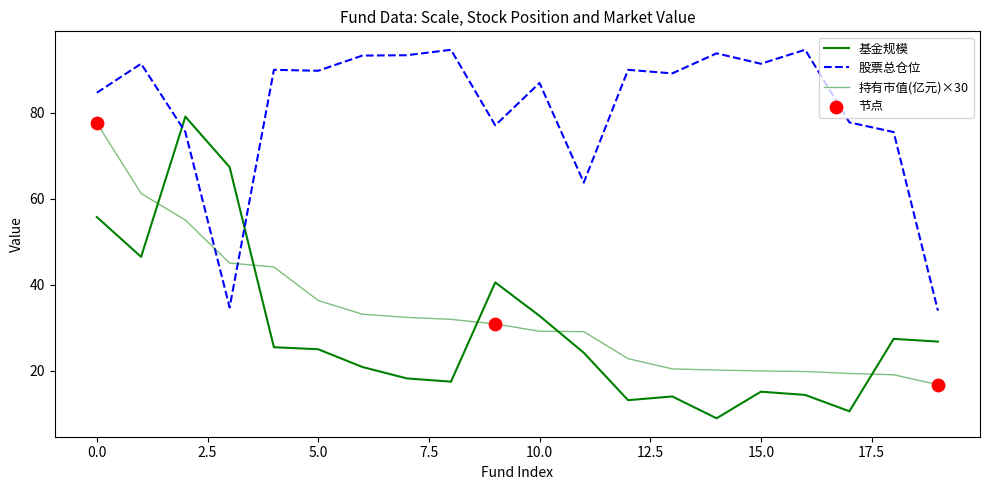

Which series has the largest total across all categories?

股票总仓位